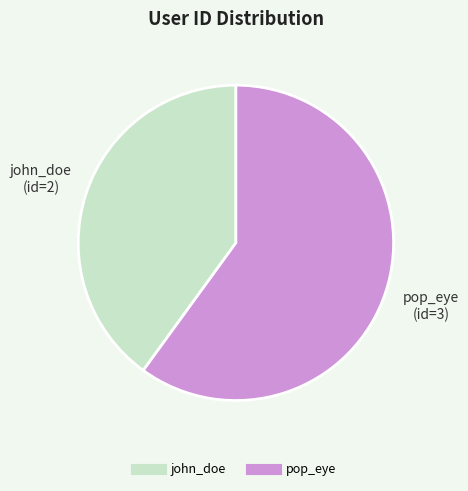

Between pop_eye and john_doe, which is larger?

pop_eye